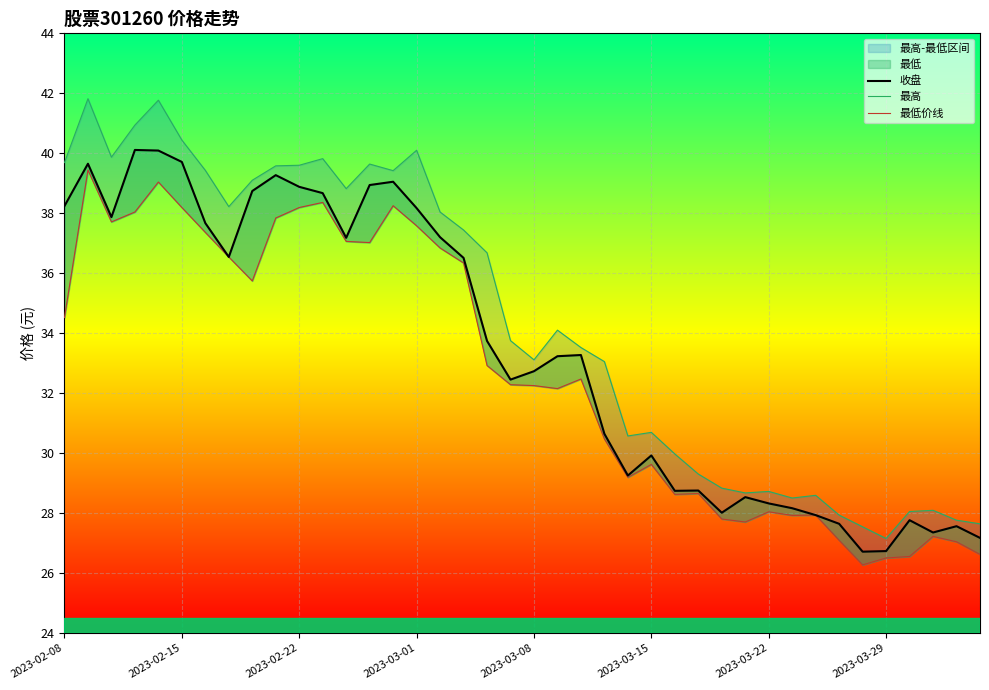

List the series in order of their peak value, highest first.

最高, 收盘, 最低价线